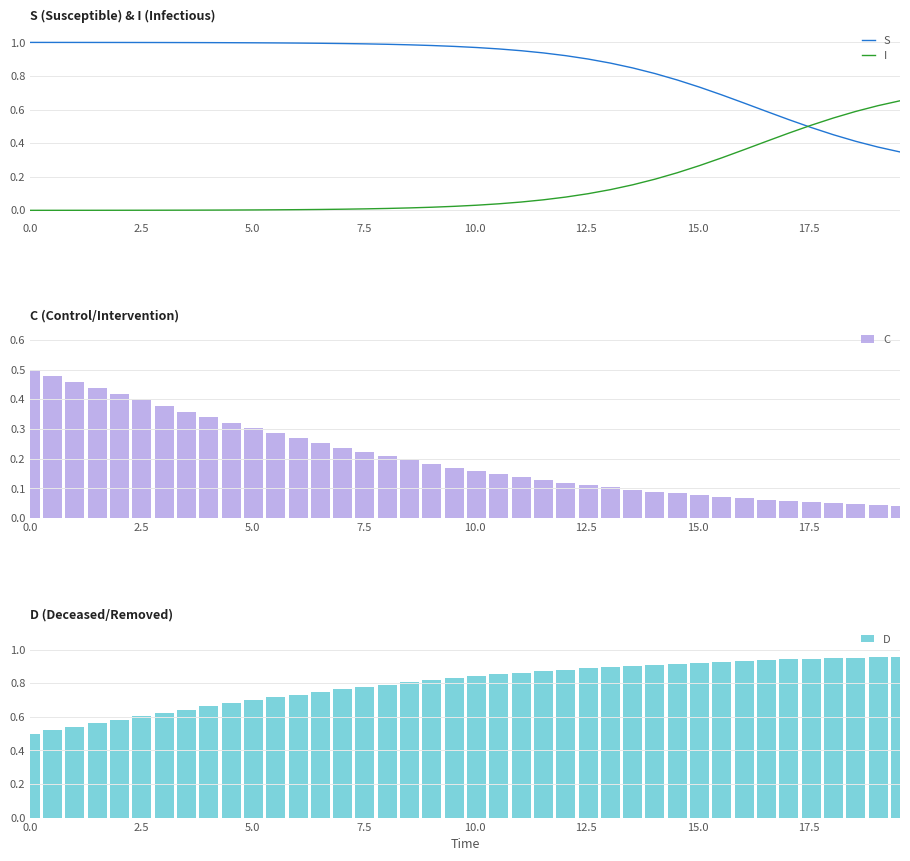

How many groups of bars are there?

40